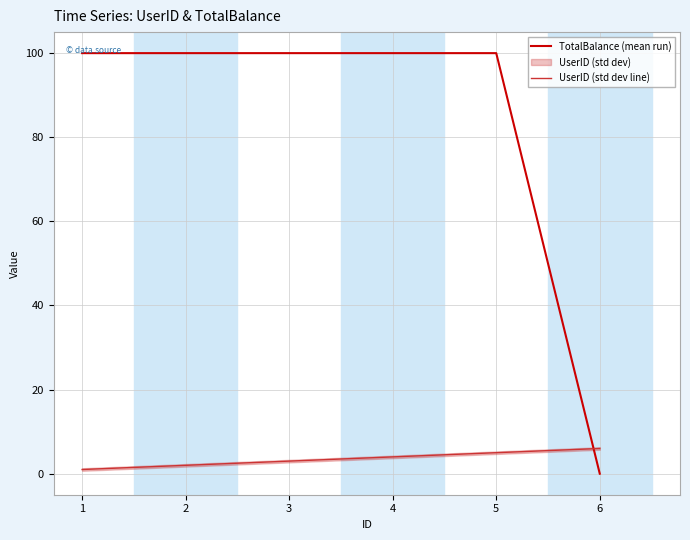

The value of TotalBalance (mean run) at 1 is 100.0. True or false?

True